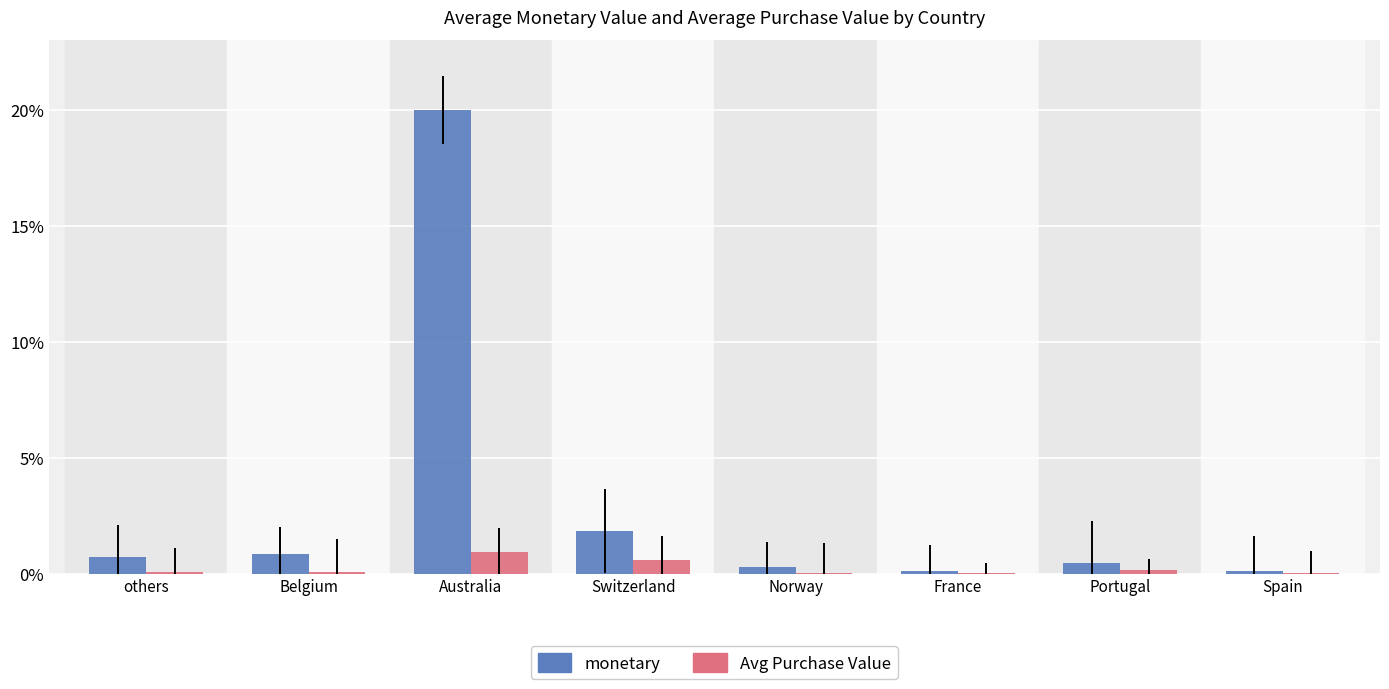

What is the total value across all series at Switzerland?

2.5